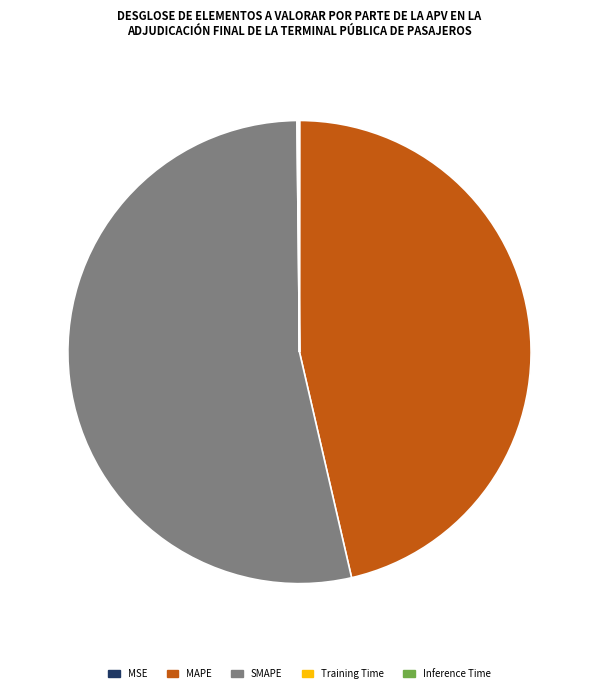

Is SMAPE the majority of the pie?

Yes